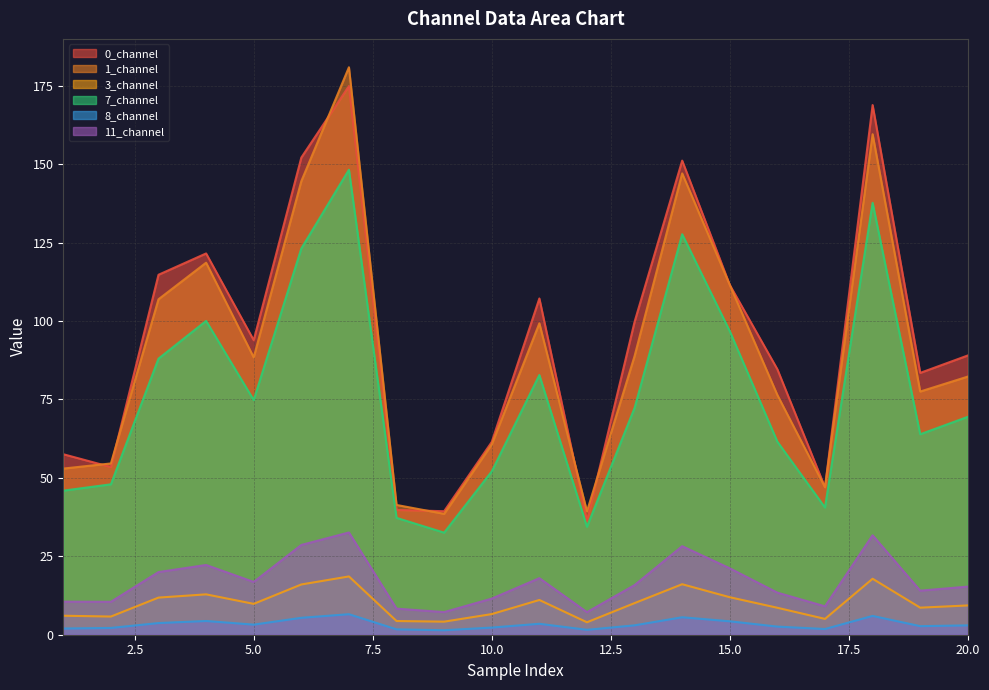

Is the value of 8_channel at 1 greater than the value of 0_channel at 10?

No